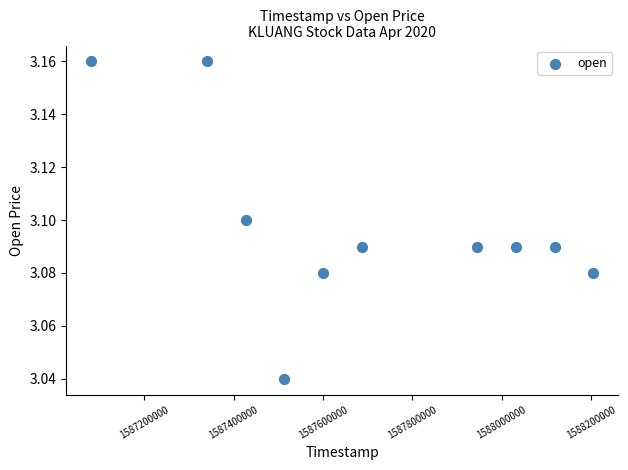

What is the range of X values (max minus min)?

1123200.0